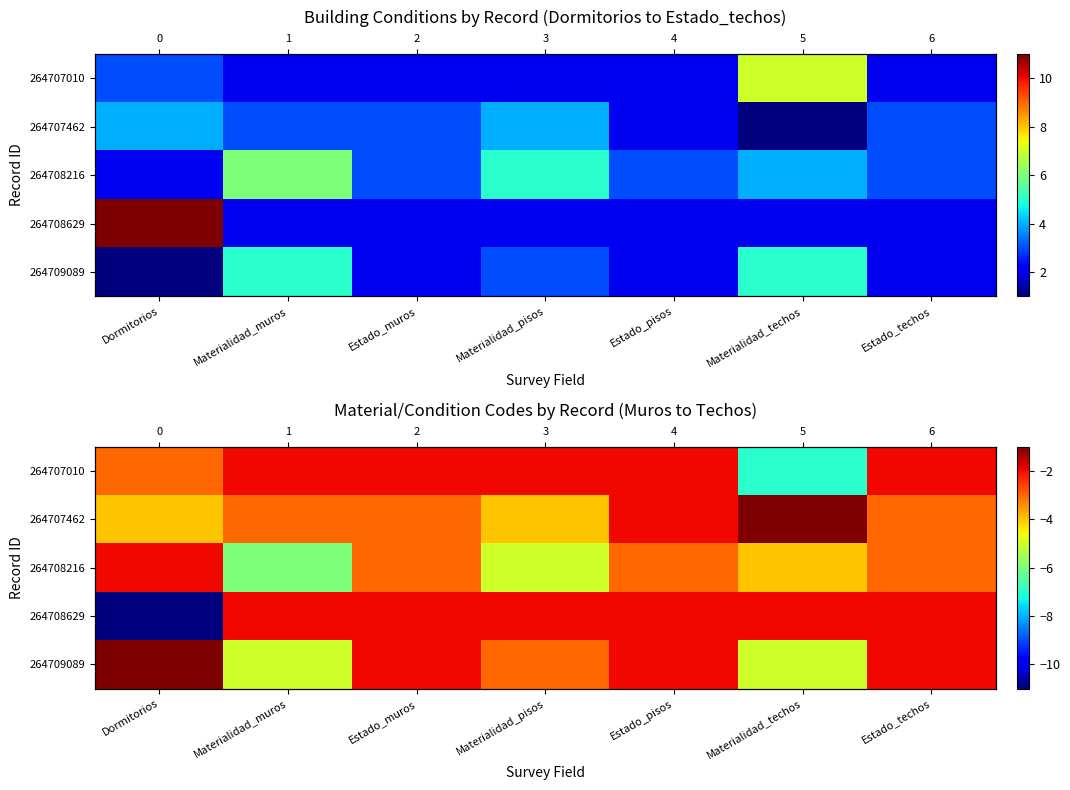

The 264707010 series shows -2 at Materialidad_pisos. True or false?

True